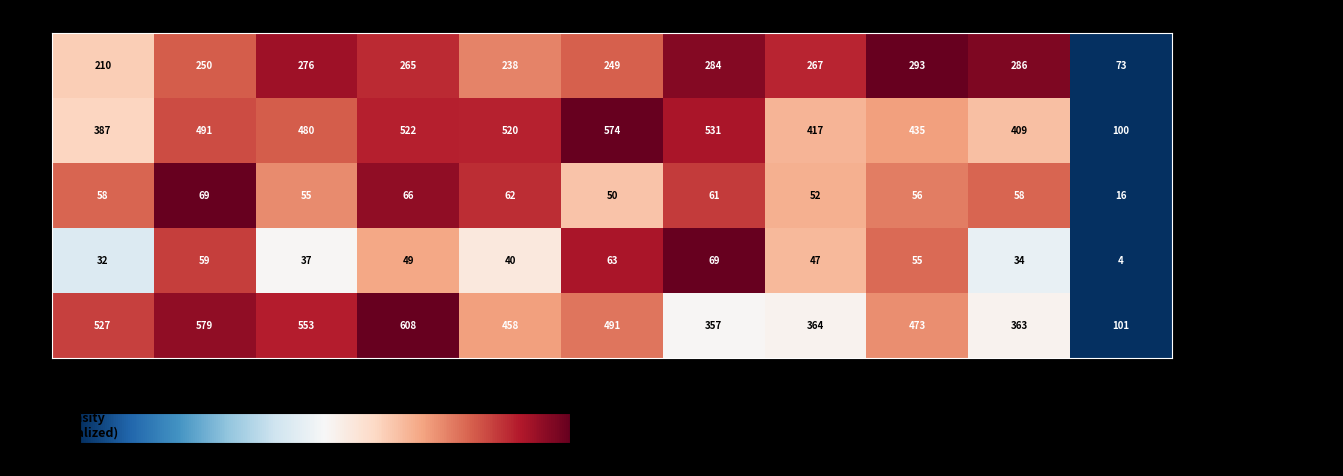

List the labels in order of Aggravated Battery value, smallest first.

2025, 2015, 2024, 2022, 2023, 2017, 2016, 2019, 2018, 2021, 2020